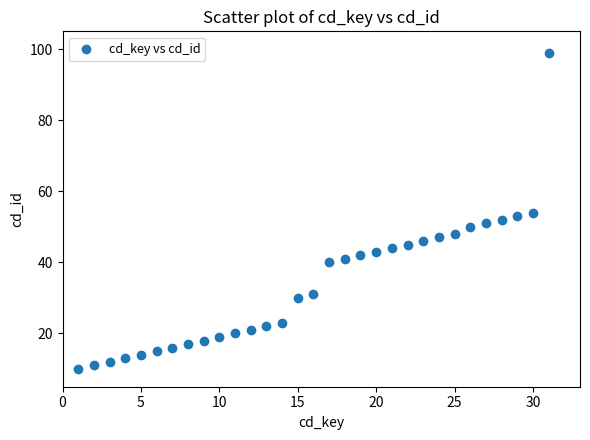

What is the range of X values (max minus min)?

30